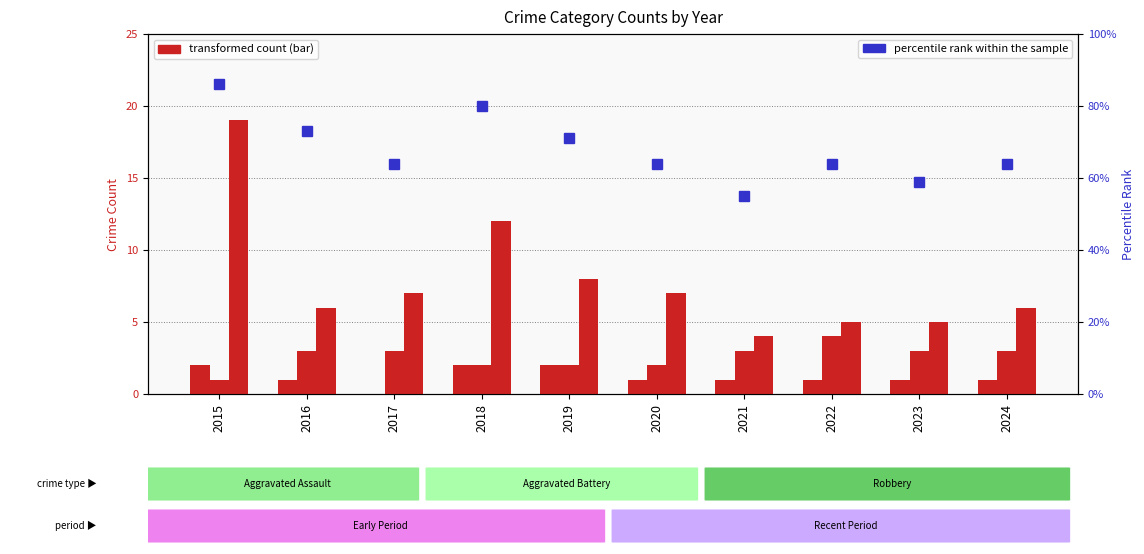

Between 2022 and 2018, which is larger?

2018